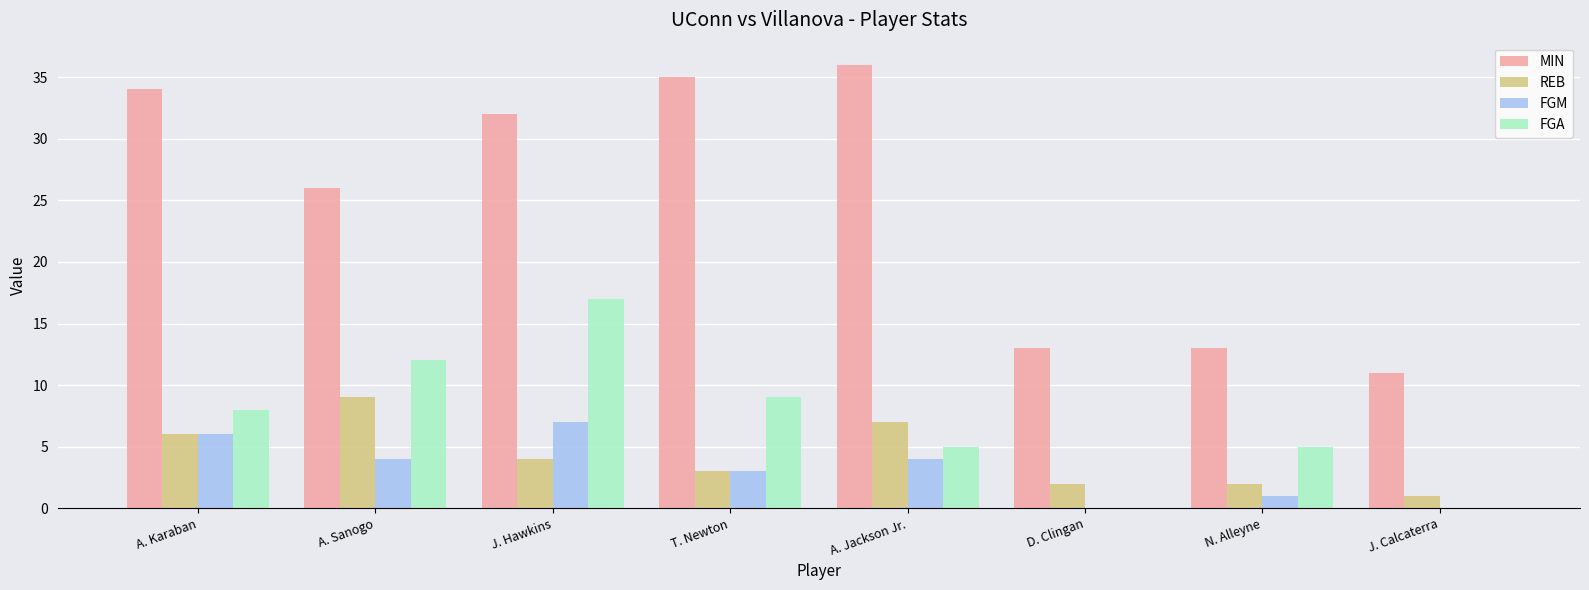

What is the difference between the REB values at N. Alleyne and J. Calcaterra?

1